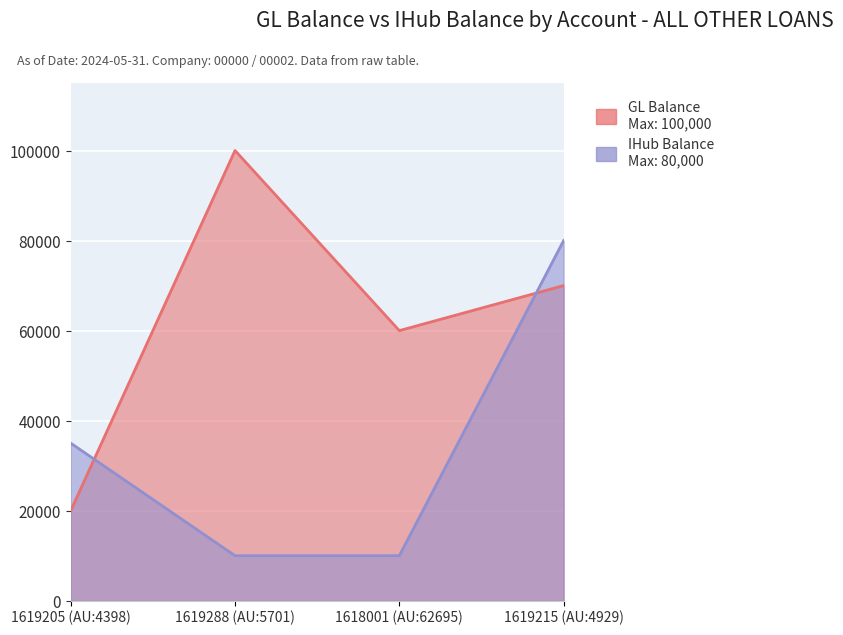

How many IHub Balance values are between 10000 and 80000?

4